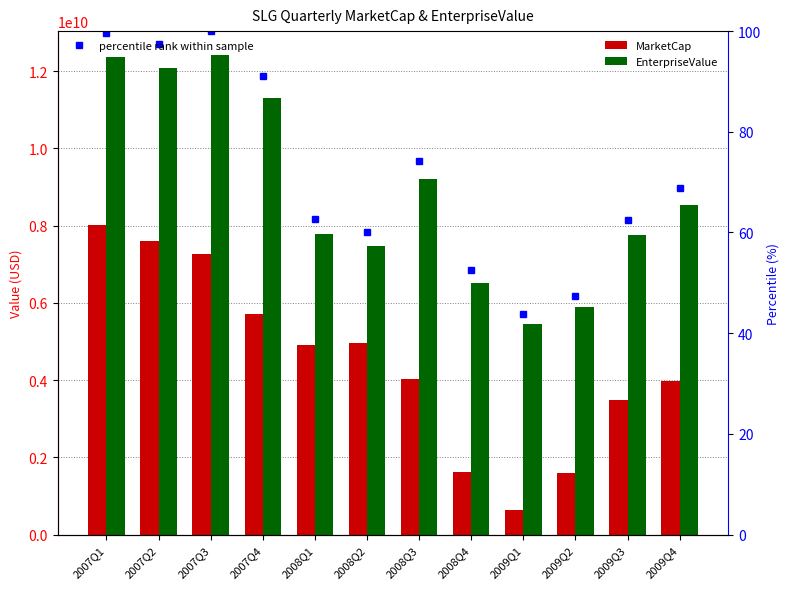

Is the value of percentile rank within sample at 2009Q2 greater than the value of MarketCap at 2007Q4?

No